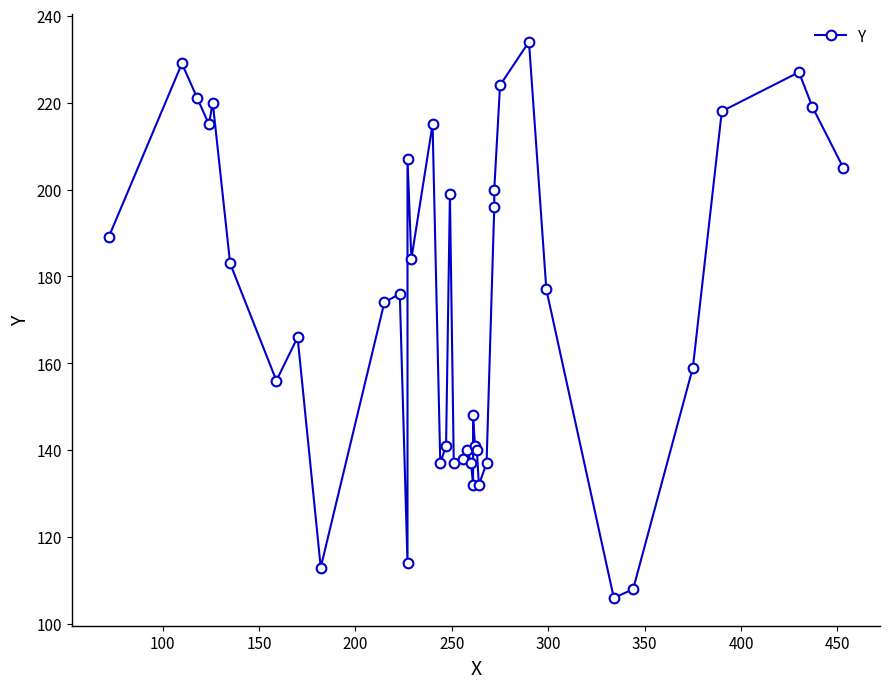

The value at 200 is 107. True or false?

False